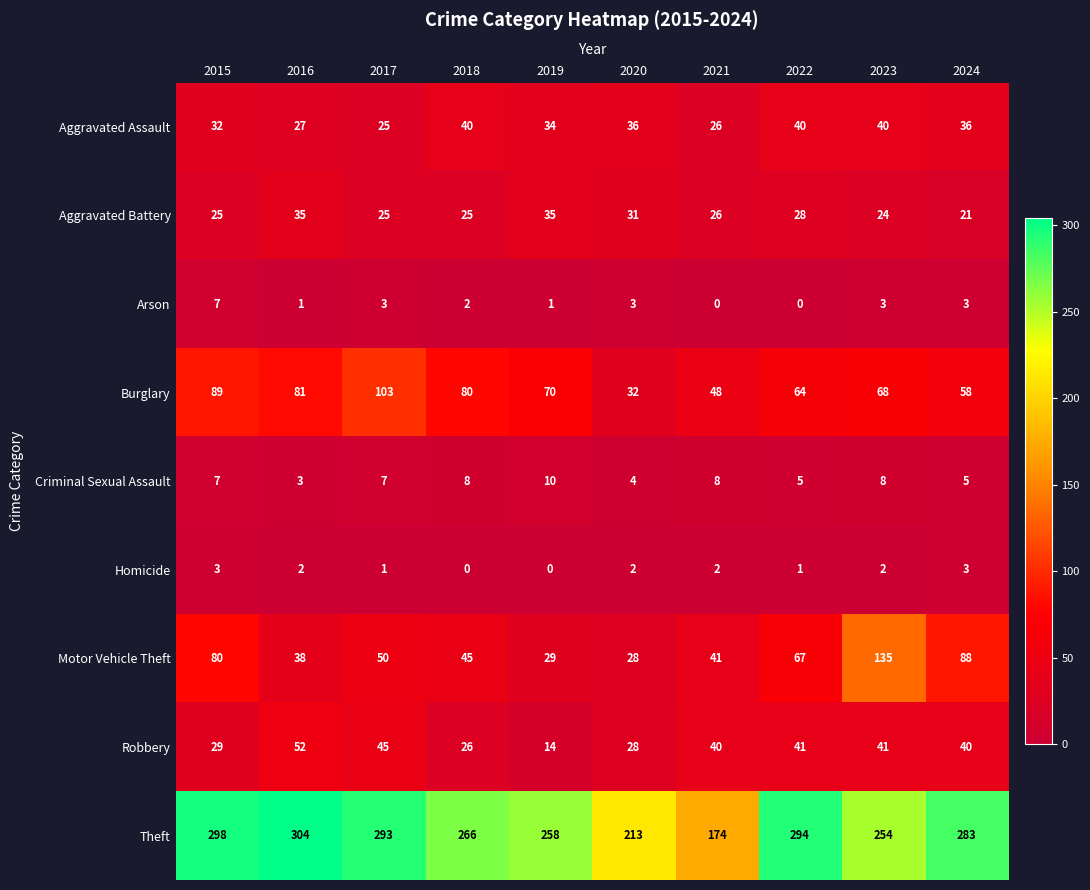

The Theft series shows 258 at 2019. True or false?

True